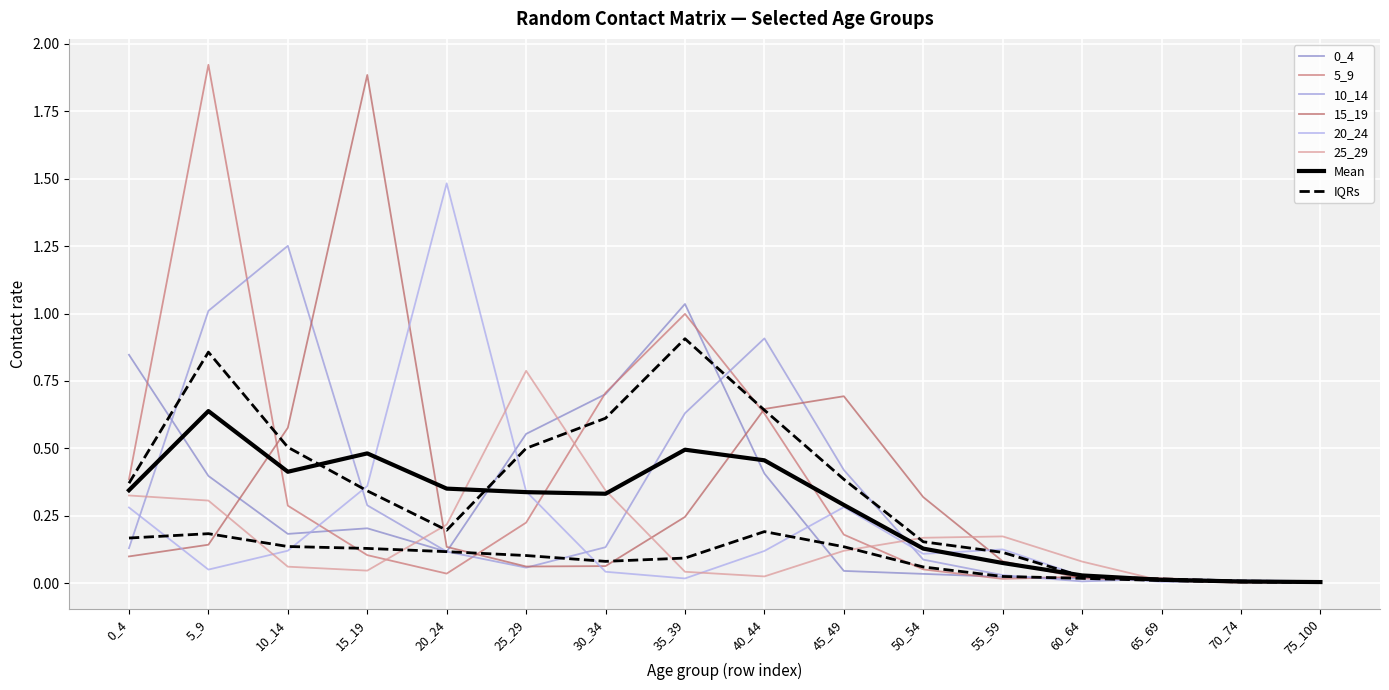

How many lines are shown in the chart?

6